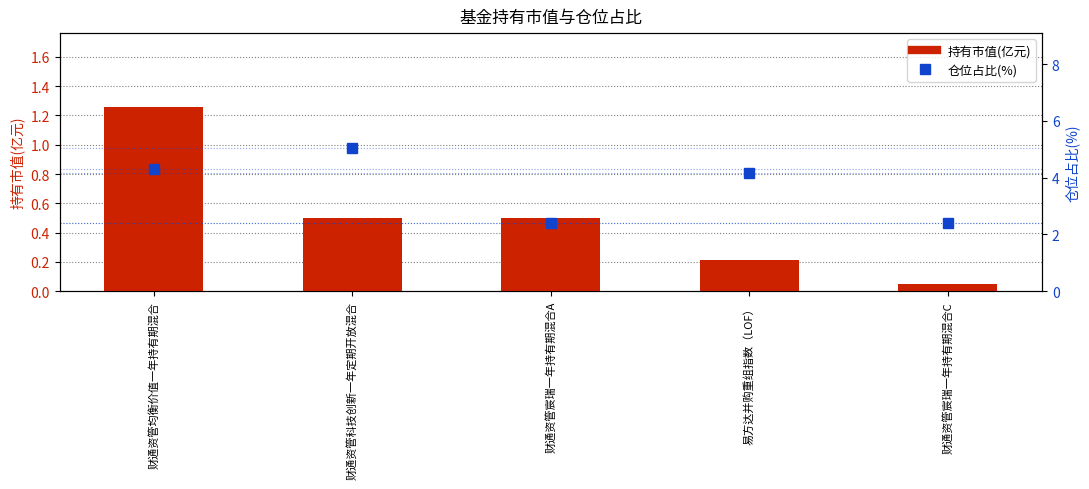

What is the difference between the 持有市值(亿元) values at 财通资管宸瑞一年持有期混合C and 财通资管均衡价值一年持有期混合?

1.2